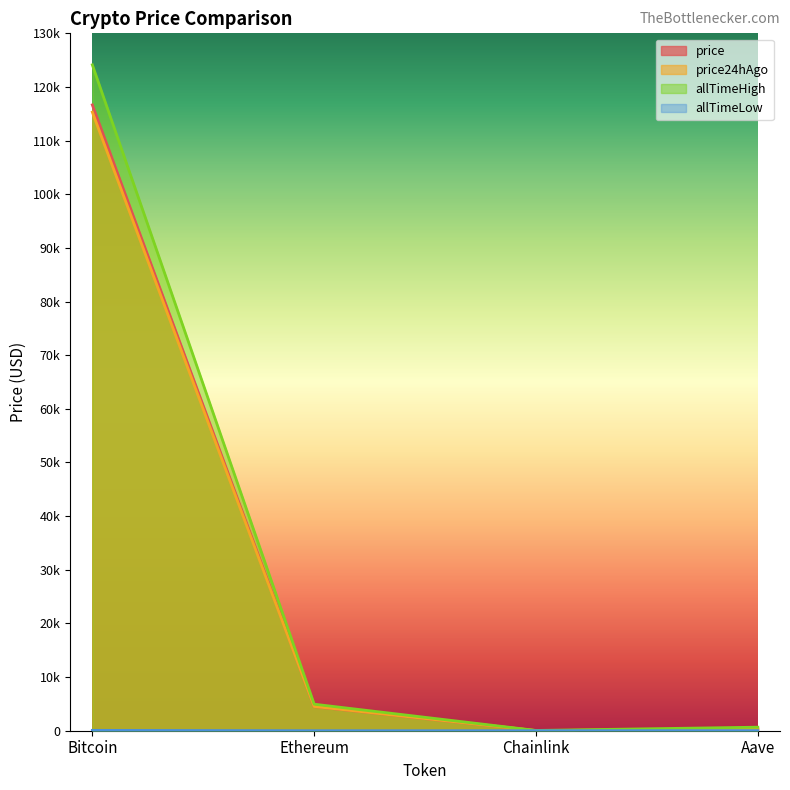

What is the label of the 1st point from the right?

Aave